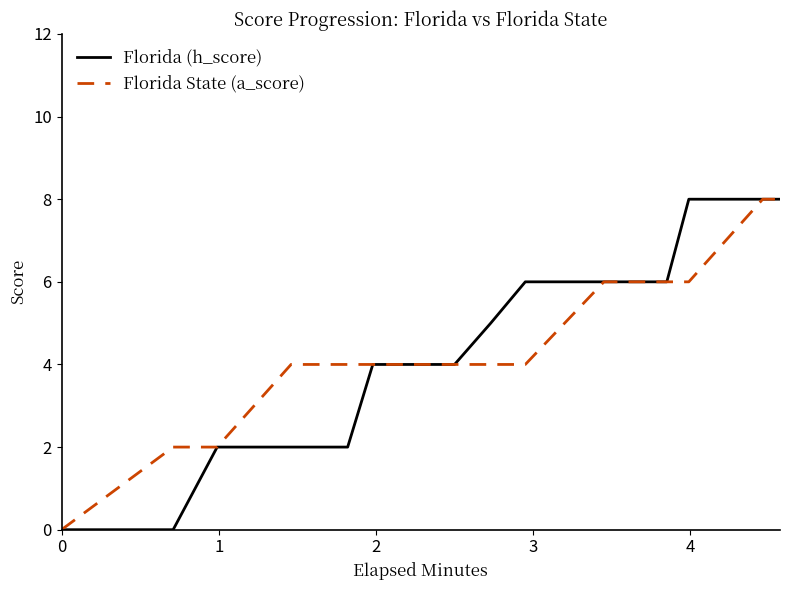

How many values in the Florida (h_score) series are below 5?

8